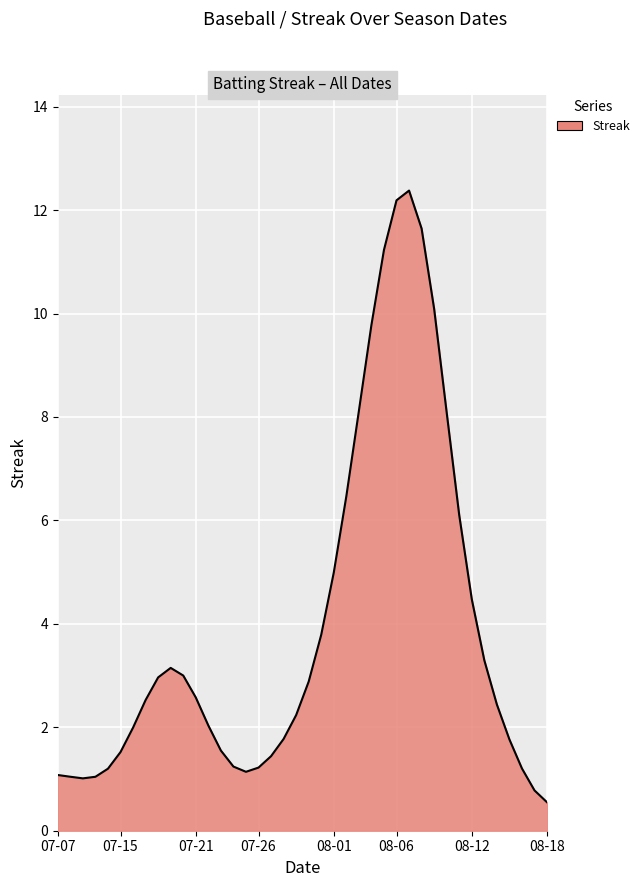

What is the difference between the maximum and minimum values?

11.8